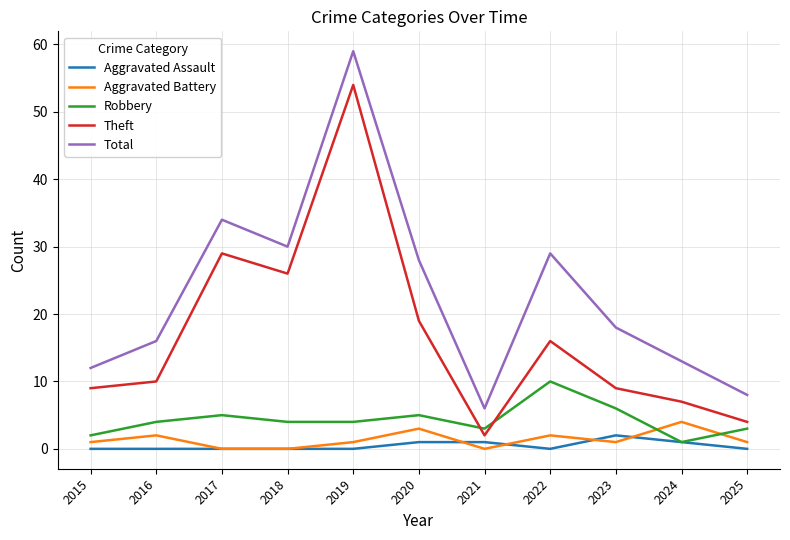

At how many categories does at least one series exceed 54?

1